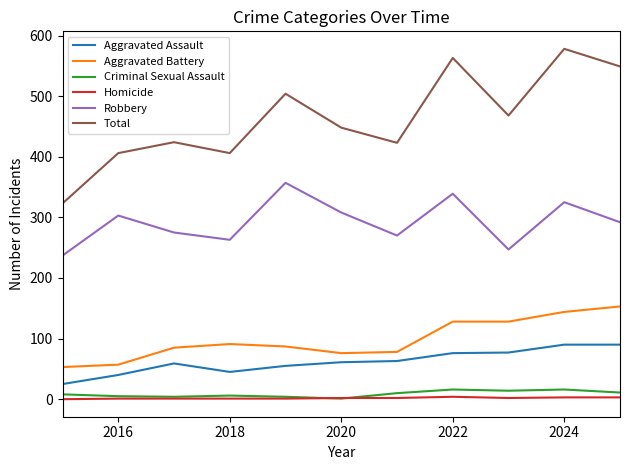

Which series has the largest range (max minus min)?

Total